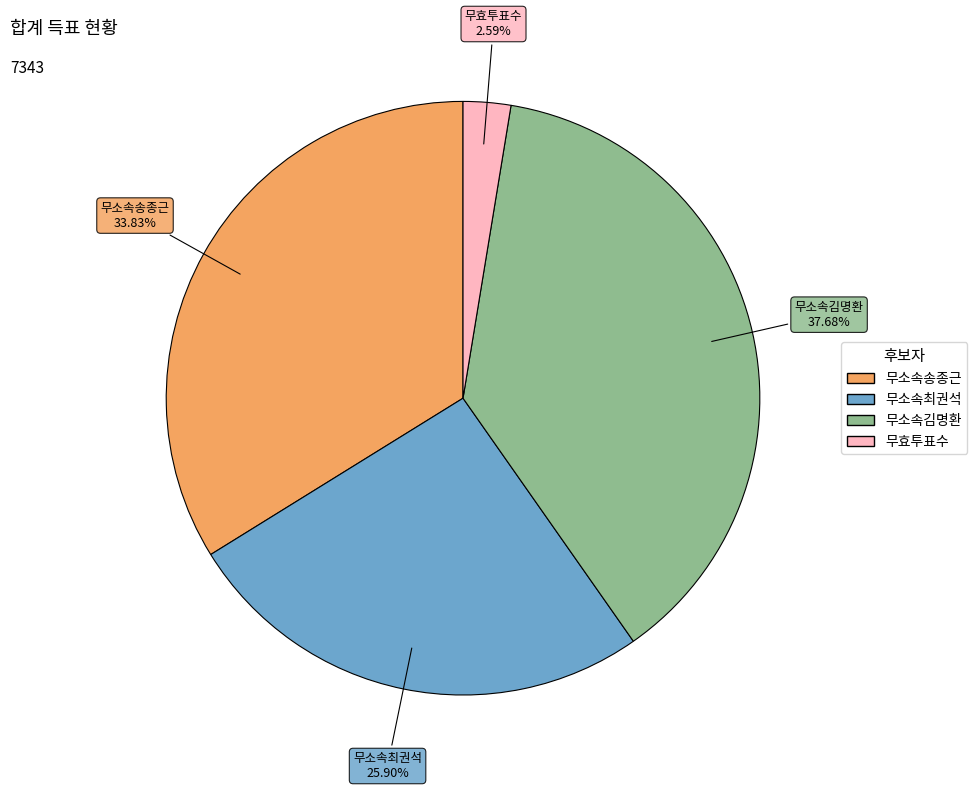

To the nearest percent, what is the combined percentage of 무효투표수 and 무소속김명환?

40%